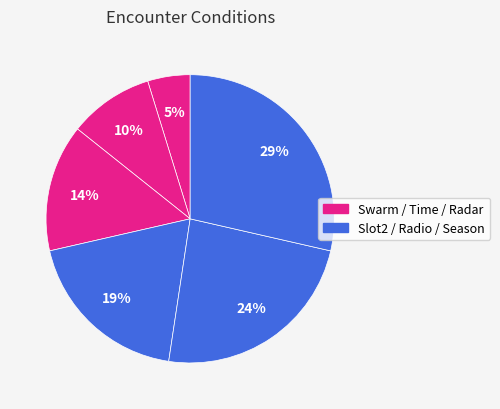

How many segments does this pie chart have?

6